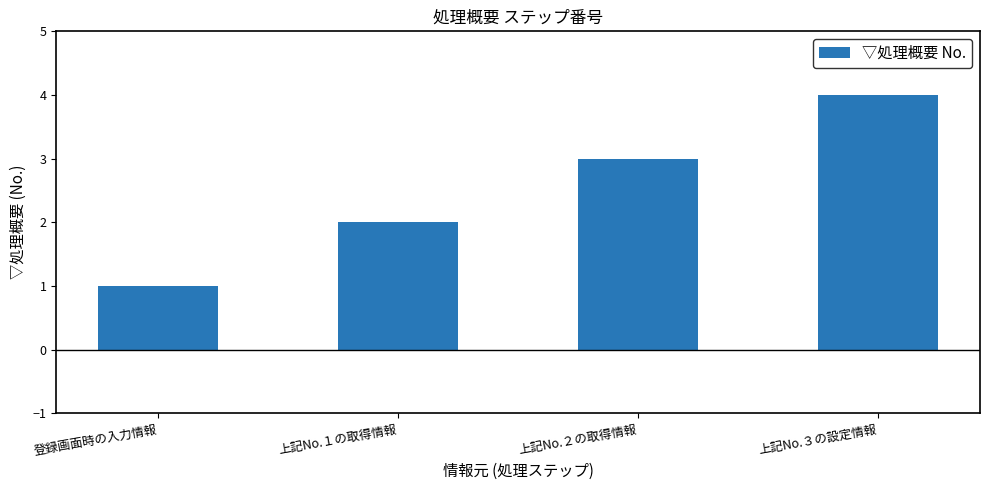

Which category has the highest value across all series?

上記No.３の設定情報